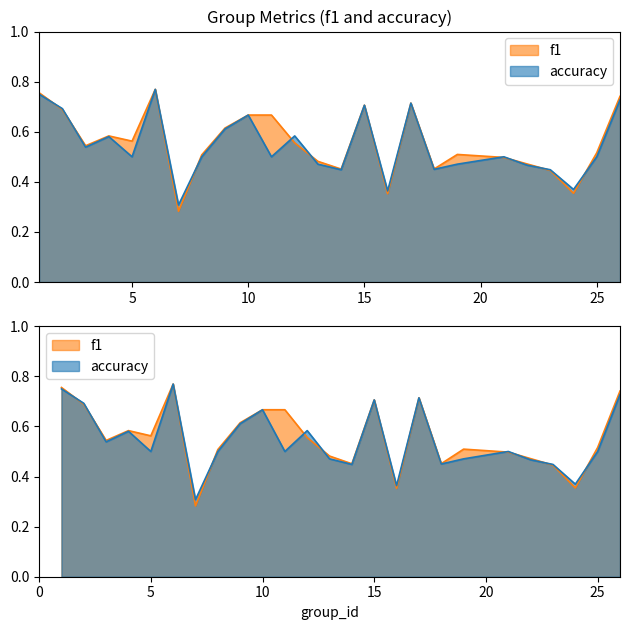

What is the difference between the accuracy values at 15 and 12?

0.1